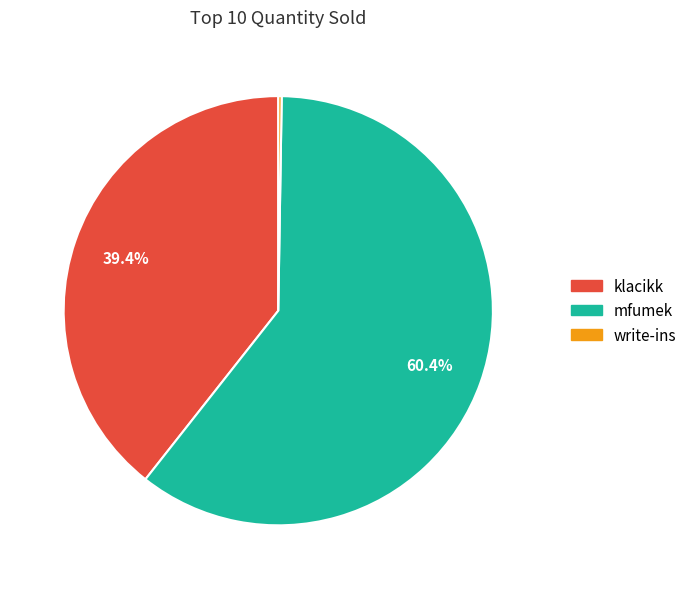

What is the largest slice in the pie chart?

mfumek